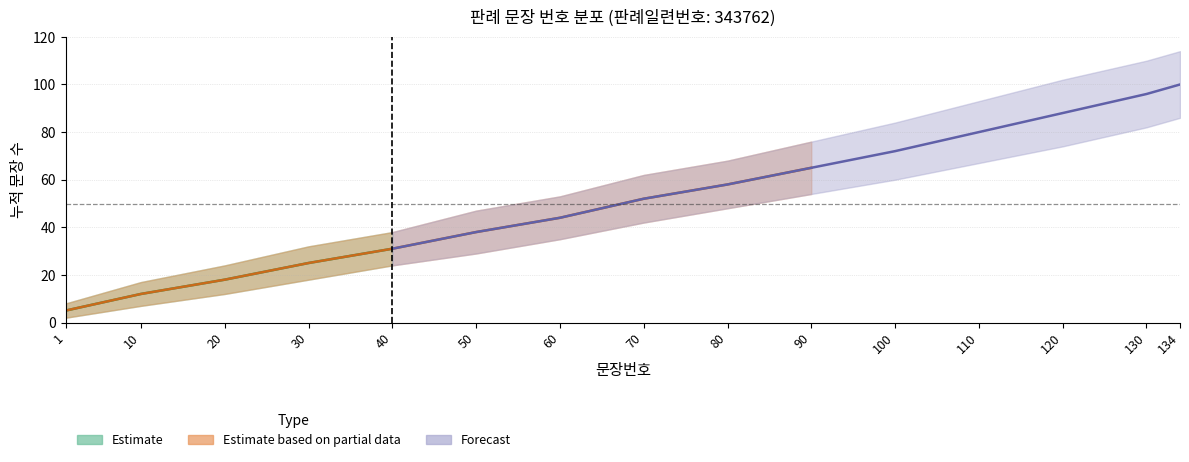

At 20, list the series in order from largest to smallest.

판례내용 문장 수 (상한), 판례내용 문장 수, 판례내용 문장 수 (하한)